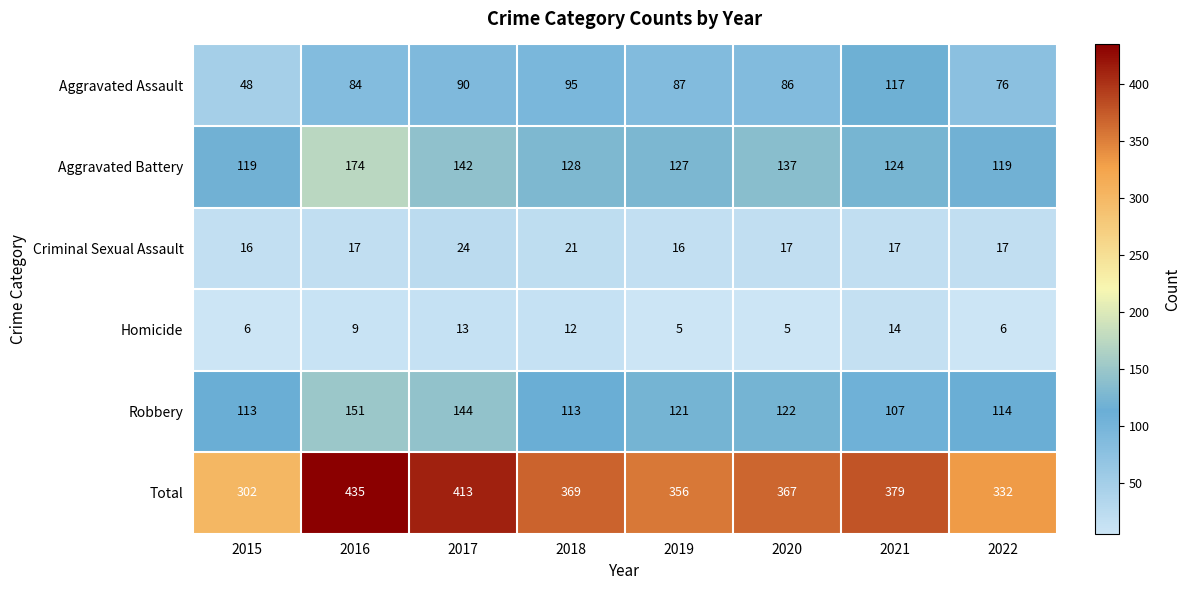

At 2018, list the series in order from smallest to largest.

Homicide, Criminal Sexual Assault, Aggravated Assault, Robbery, Aggravated Battery, Total